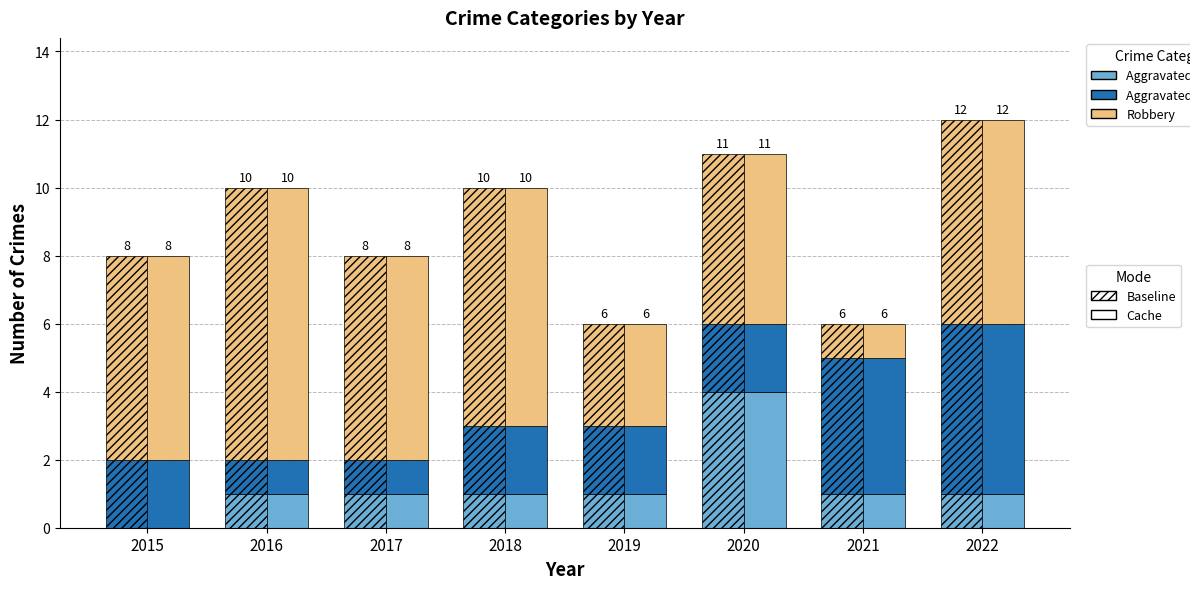

Between 2016 and 2020, which is larger?

2020